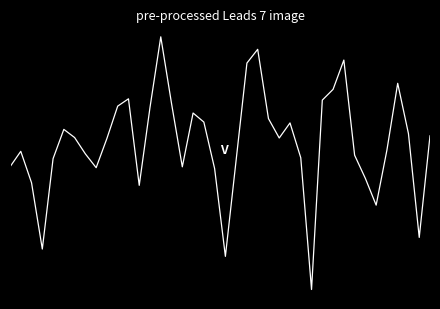

Does the chart have visible grid lines?

No